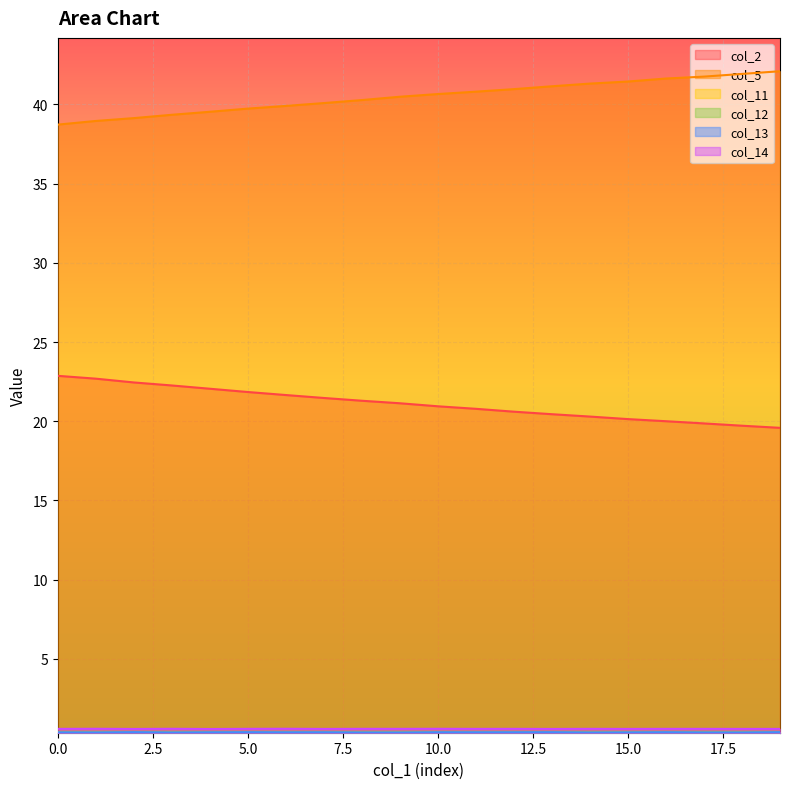

Is it true that col_5 equals 57.7 at 14?

False